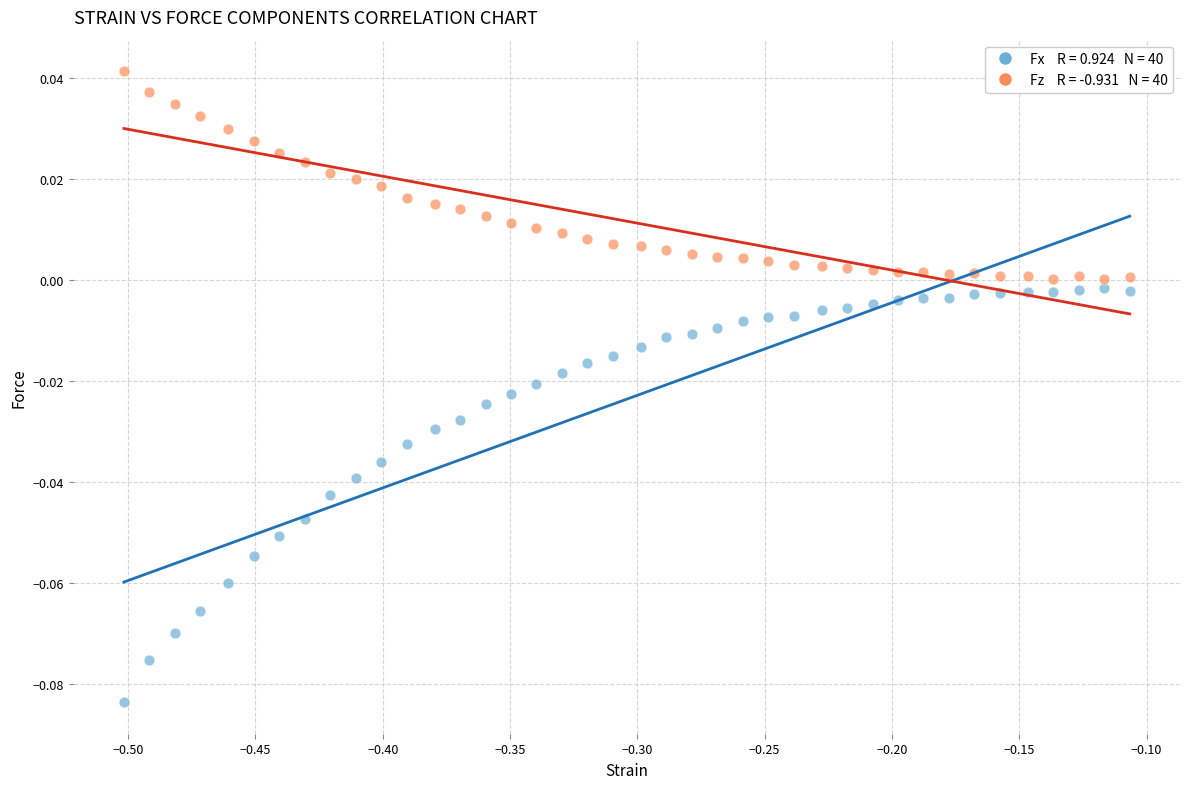

How many points are shown in the scatter plot?

80